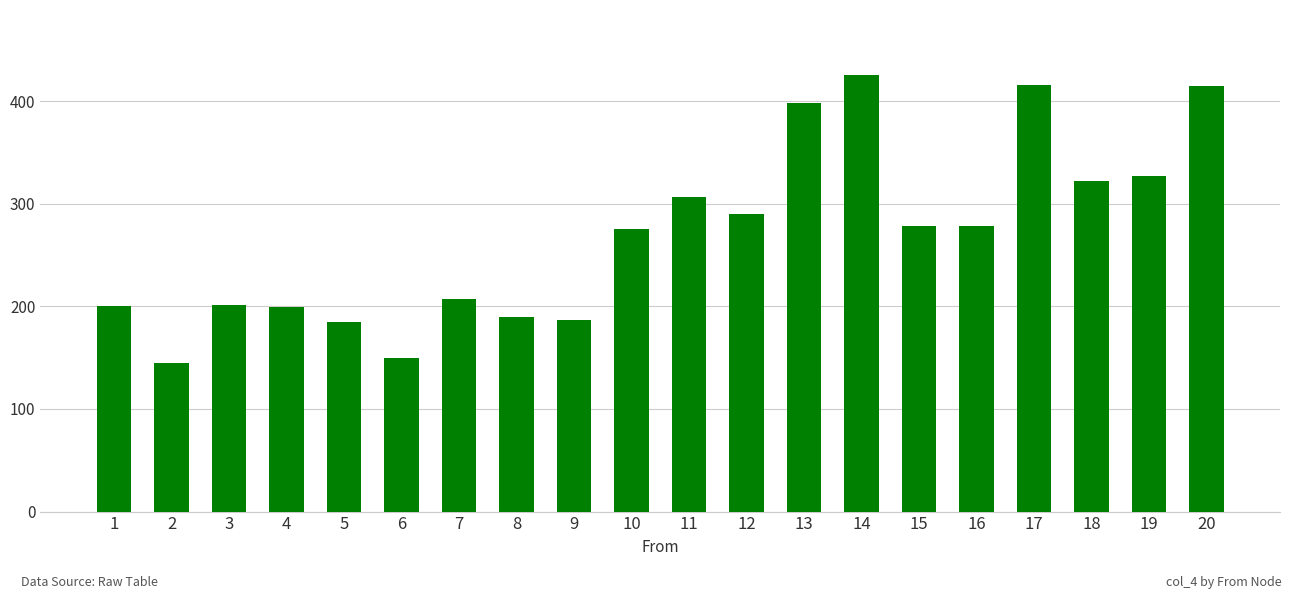

Are the bars grouped side by side (vs. stacked)?

No